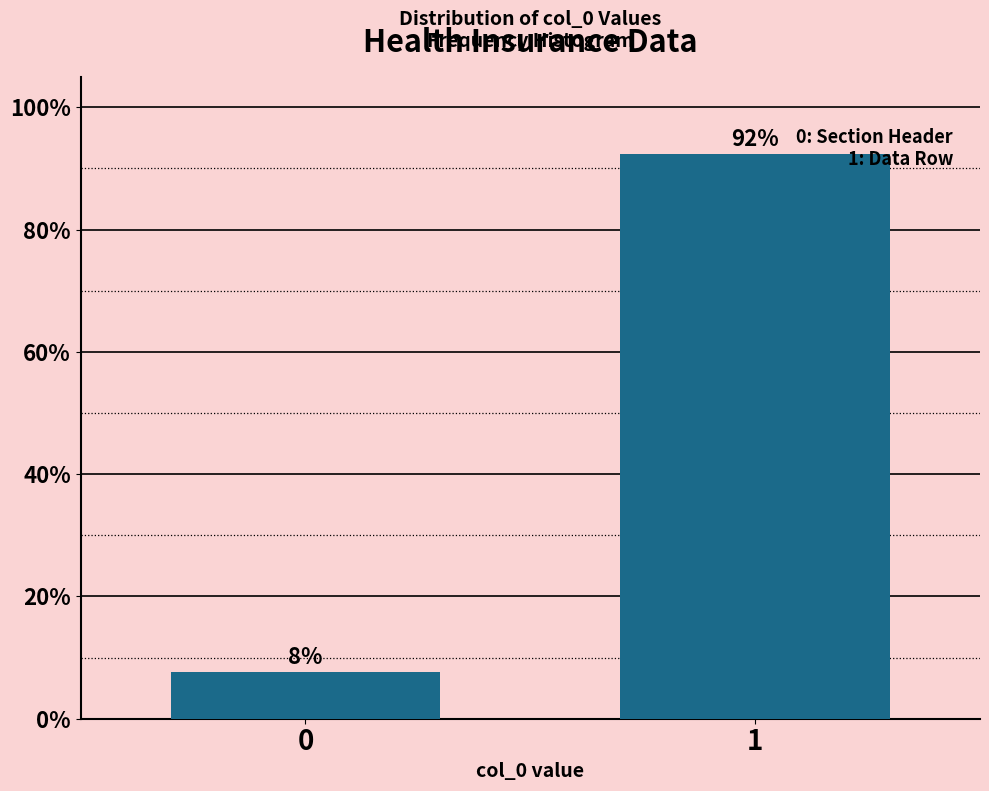

What is the greatest value displayed?

92.3